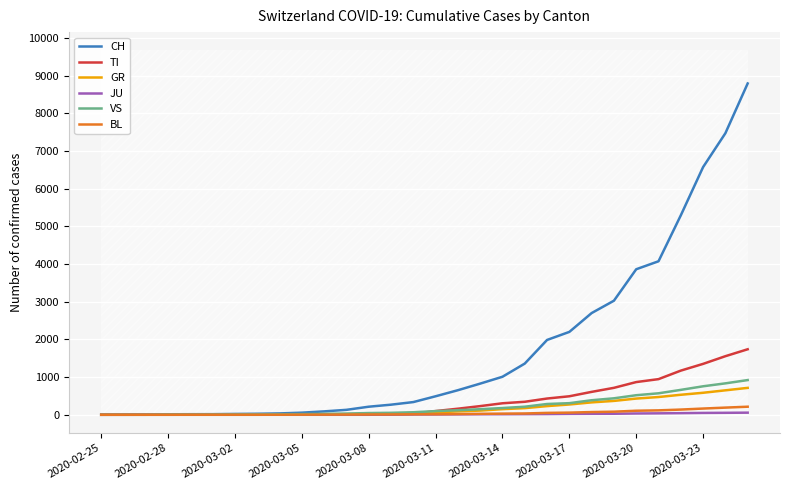

True or false: GR has more than 1 points higher than both neighbors.

False